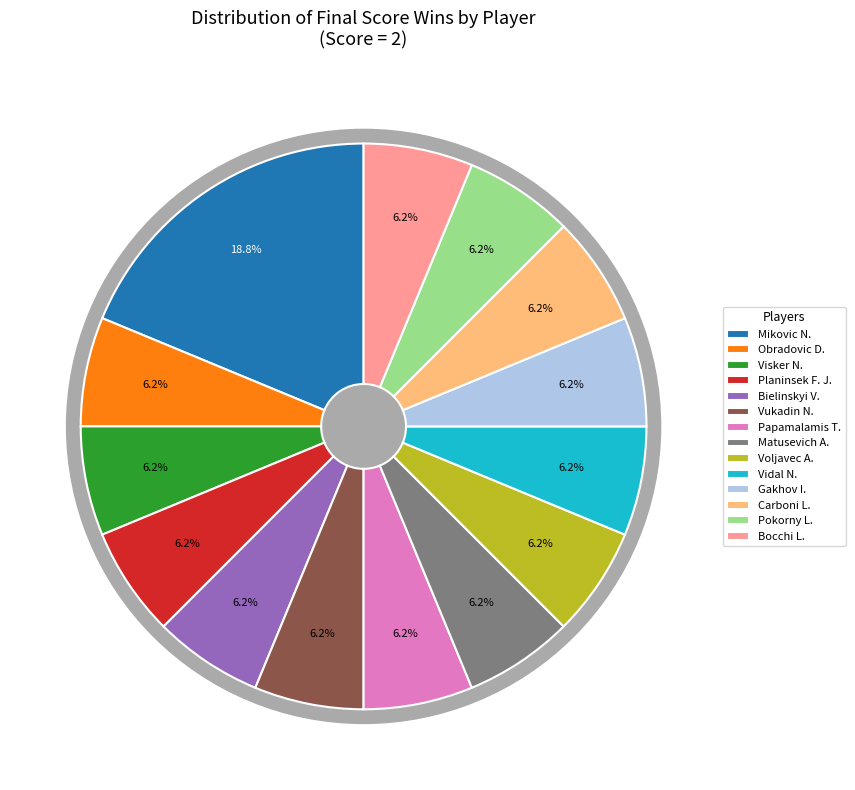

How many slices are in this pie chart?

7